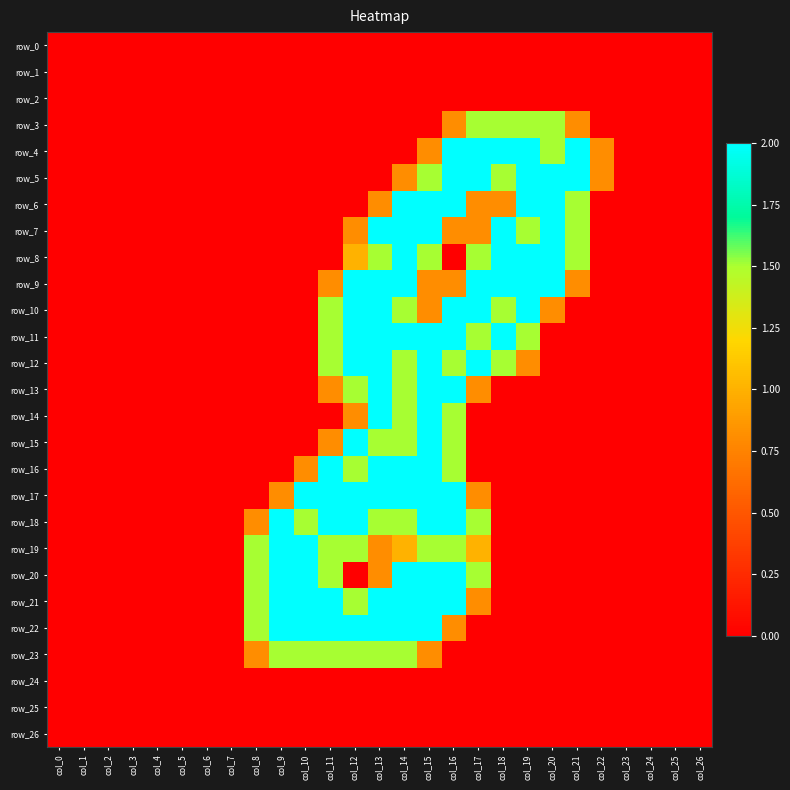

Is the value of row_5 at col_14 greater than the value of row_25 at col_1?

Yes